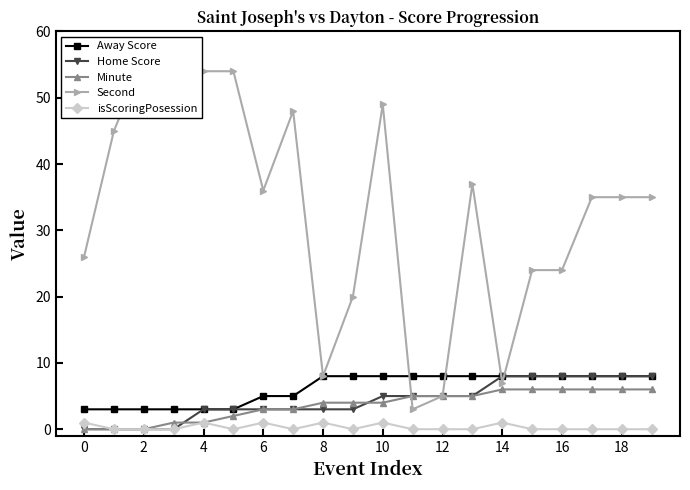

True or false: isScoringPosession has more than 0 points higher than both neighbors.

True